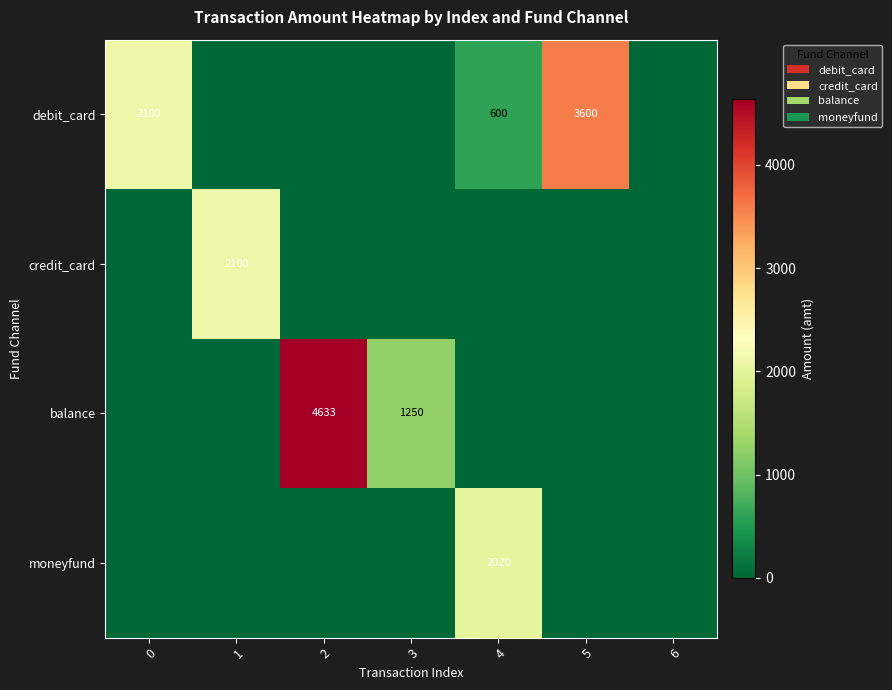

Between 2 and 5, which is larger?

5